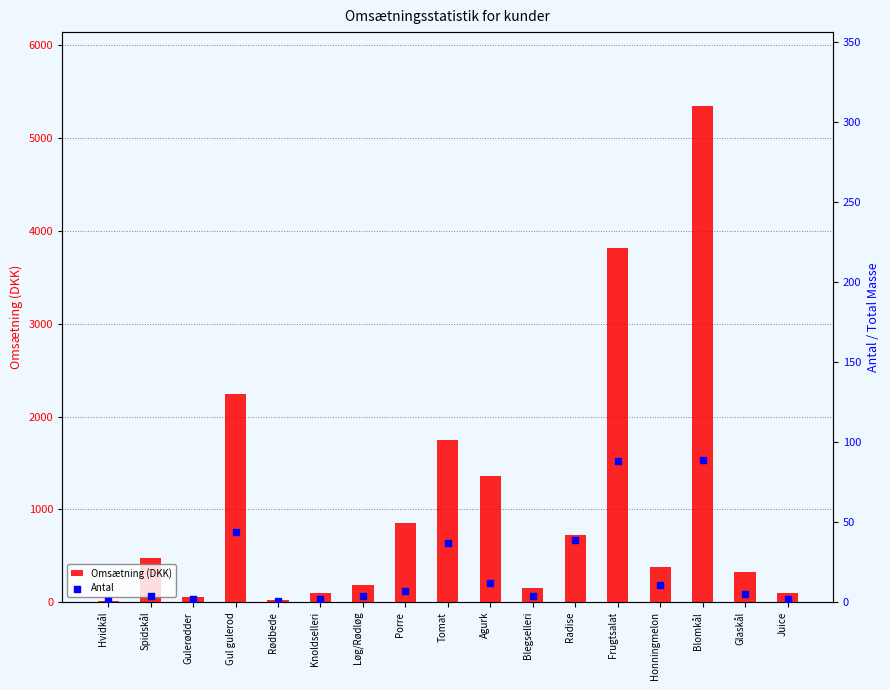

At which category is the sum across all series the highest?

Blomkål